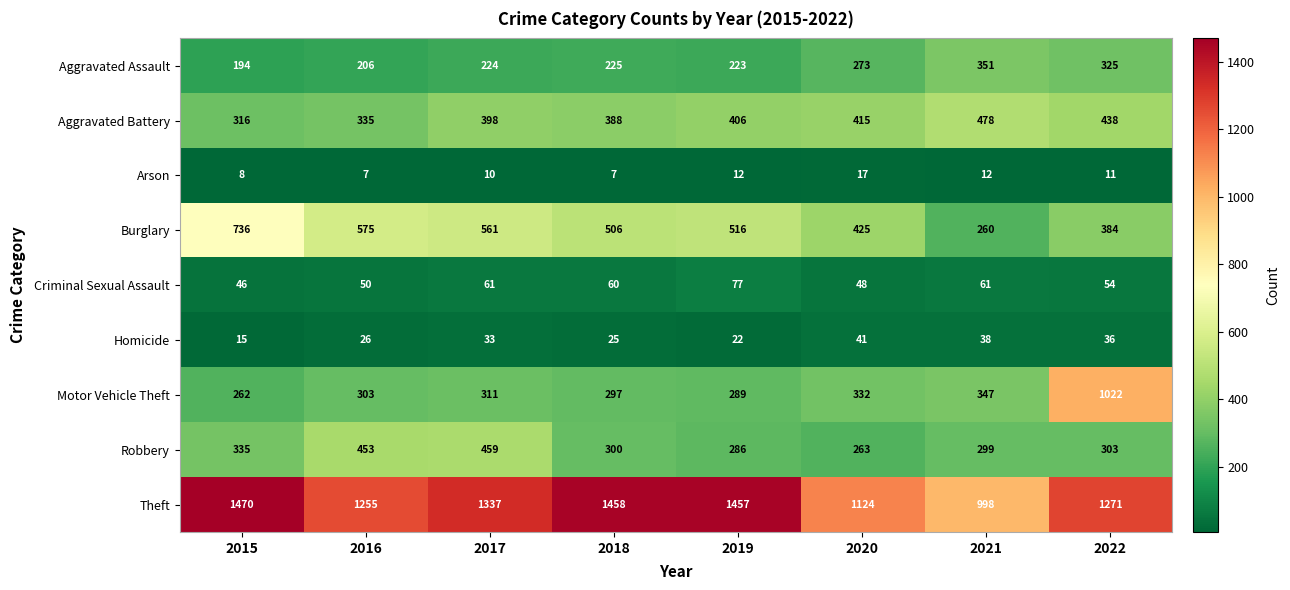

At 2015, list the series in order from smallest to largest.

Arson, Homicide, Criminal Sexual Assault, Aggravated Assault, Motor Vehicle Theft, Aggravated Battery, Robbery, Burglary, Theft